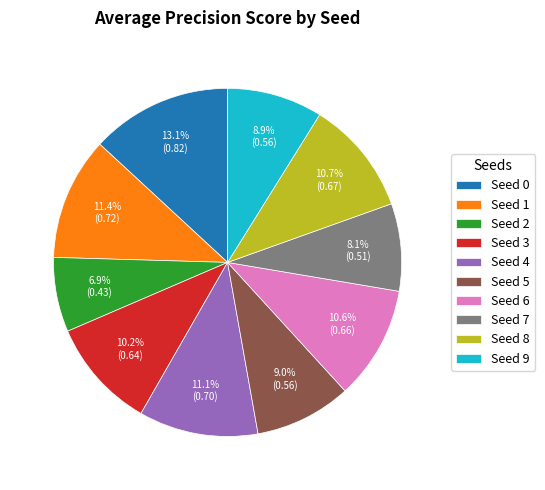

Does any single category account for the majority?

No